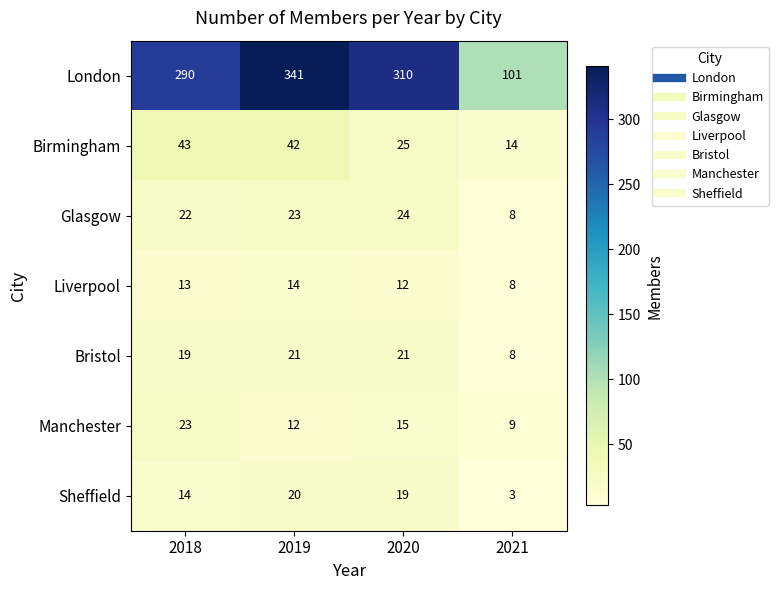

Reading left to right, transcribe all the data shown in this chart.

London: 2018=290	2019=341	2020=310	2021=101
Birmingham: 2018=43	2019=42	2020=25	2021=14
Glasgow: 2018=22	2019=23	2020=24	2021=8
Liverpool: 2018=13	2019=14	2020=12	2021=8
Bristol: 2018=19	2019=21	2020=21	2021=8
Manchester: 2018=23	2019=12	2020=15	2021=9
Sheffield: 2018=14	2019=20	2020=19	2021=3